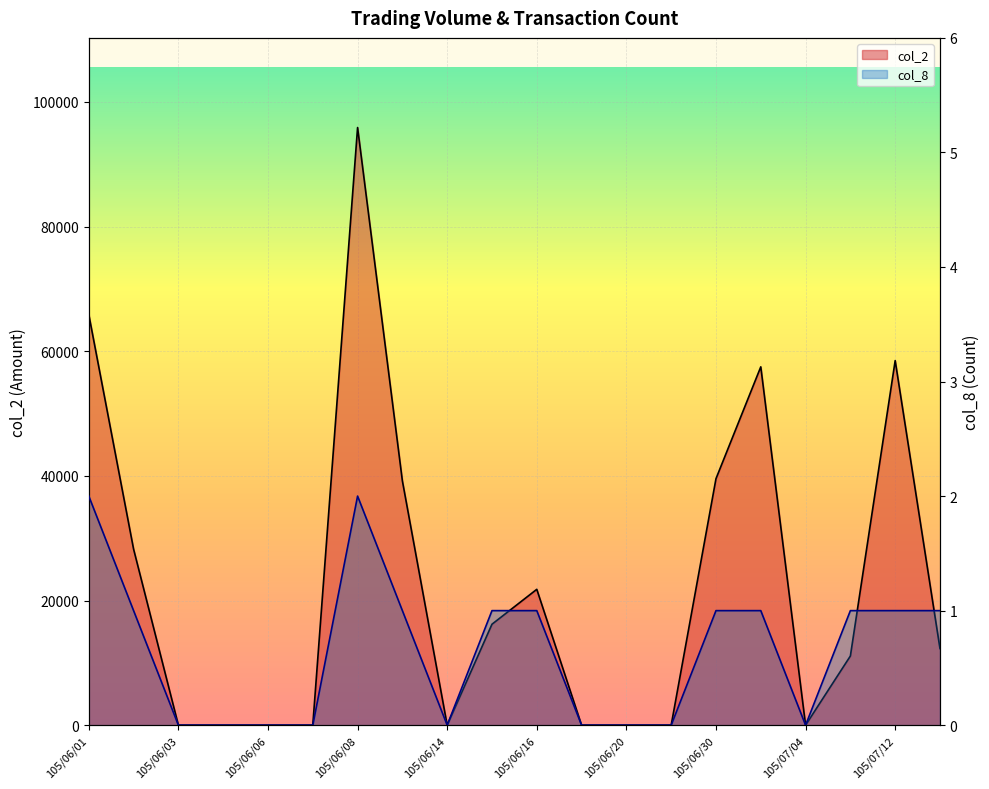

True or false: col_8 has a value of -1 at 105/06/04.

False